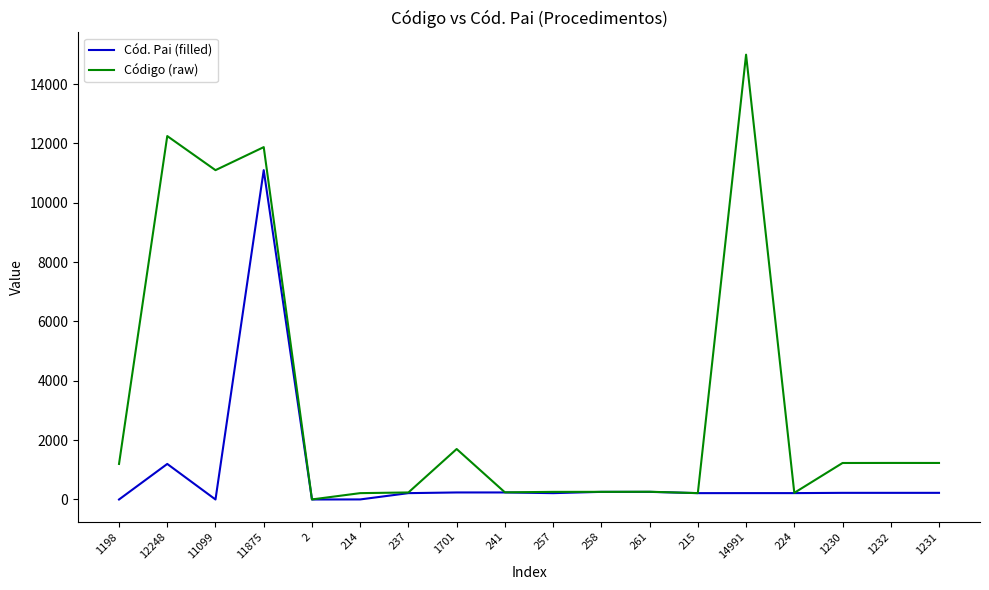

Is the value of Cód. Pai (filled) at 12248 greater than the value of Código (raw) at 1701?

No